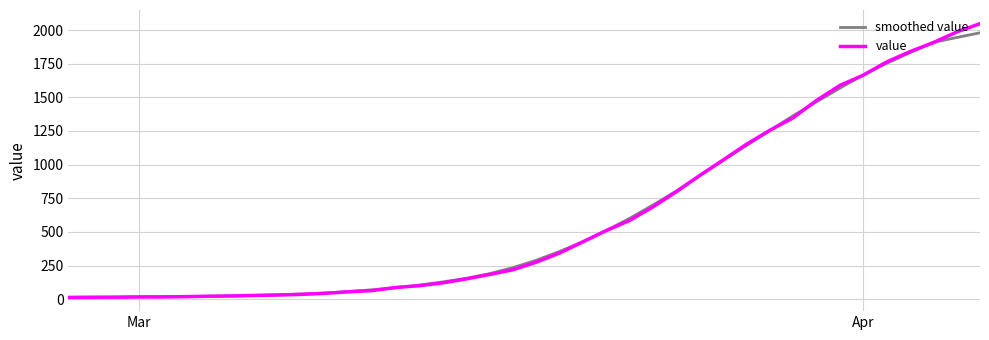

Which series has the widest spread of values?

value